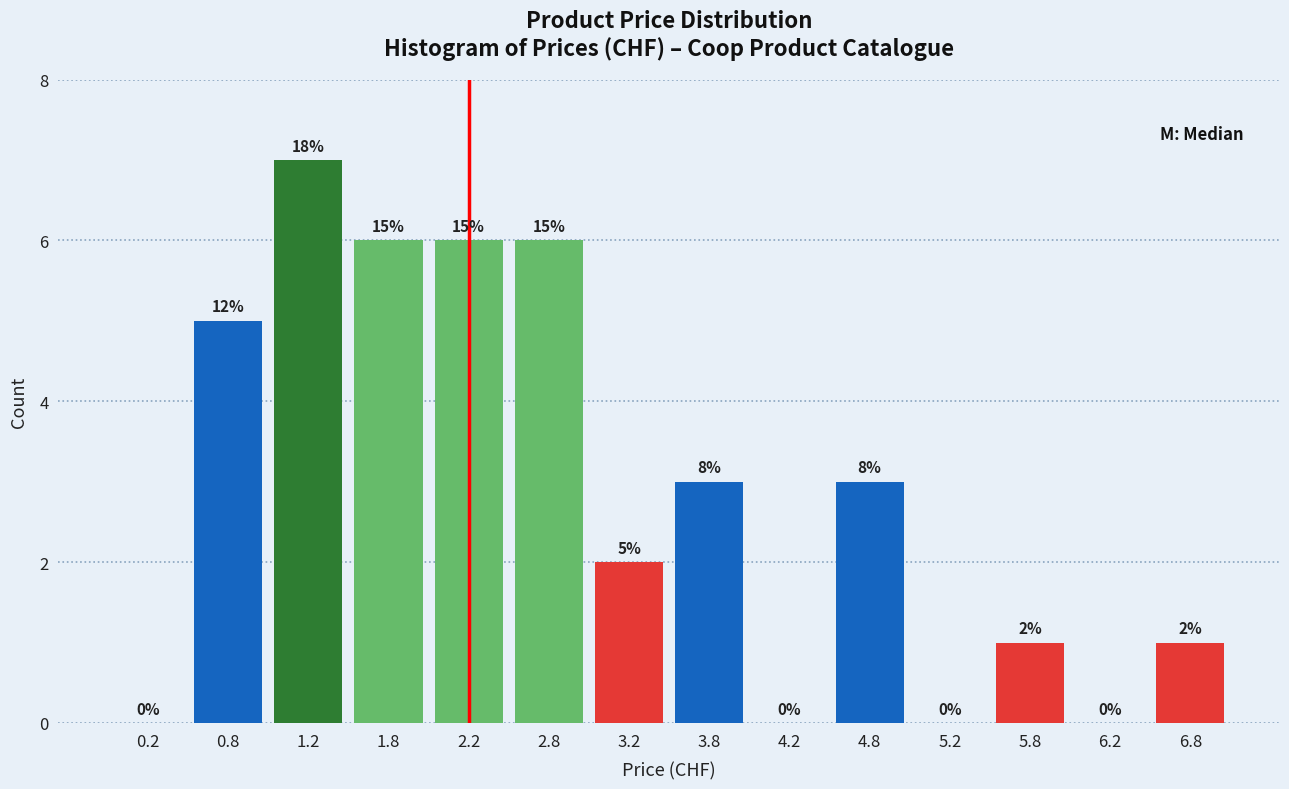

Which range on the x-axis has the tallest bar?

1.0 to 1.5